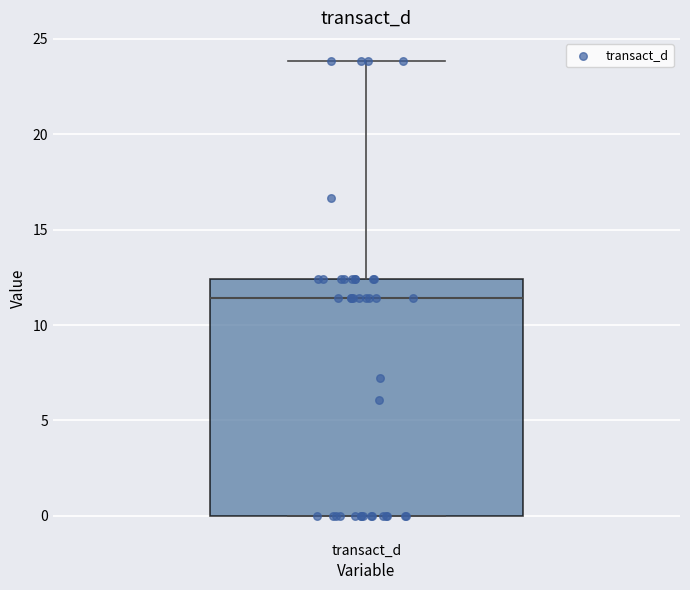

Read this box plot against the y-axis: the position of the median line, the range covered by the box, and the ends of both whiskers. The values are not printed on the chart, so give them approximately, as read against the axis.

median 11.5, box 0.0 to 12.5, whiskers 0.0 to 24.0